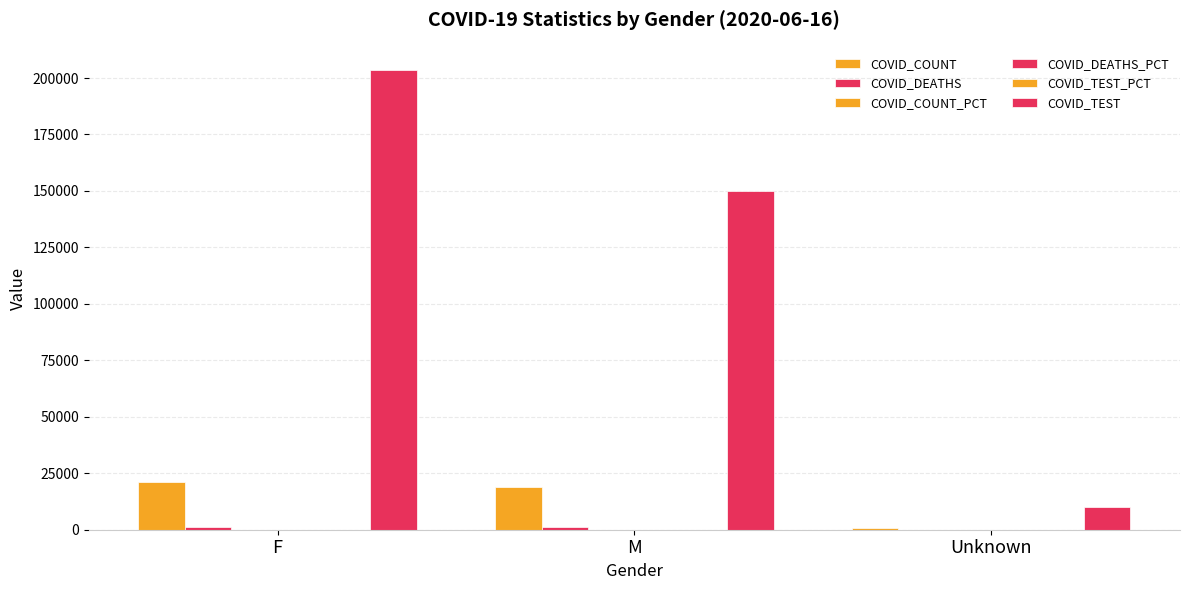

Between F and Unknown, which series saw the biggest shift?

COVID_TEST